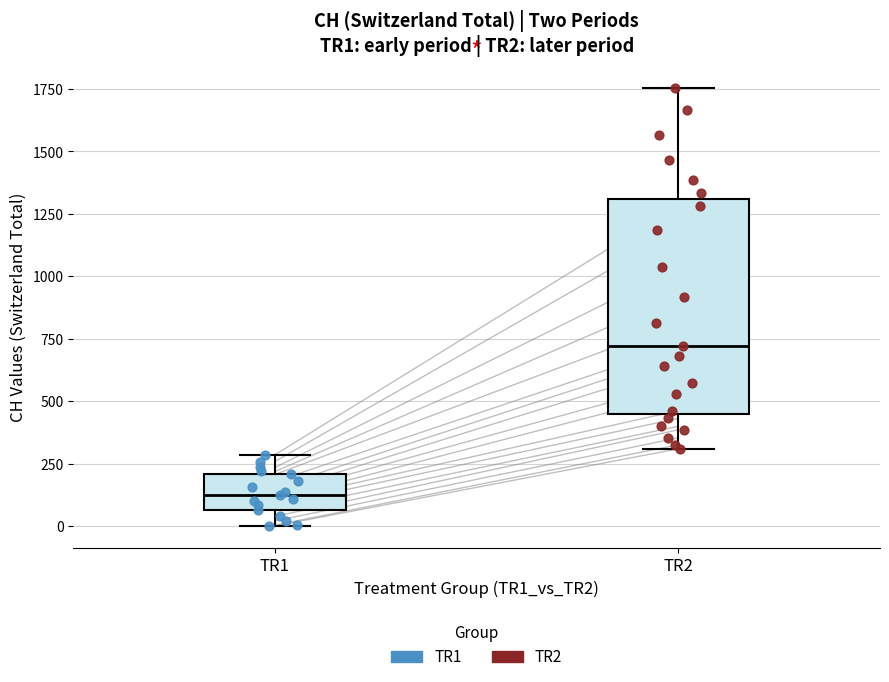

Reading left to right, transcribe this box plot: for each box, give where its median line is, the range the box spans, and where its two whiskers end, as read against the y-axis. The values are not printed on the chart, so give them approximately, as read against the axis.

TR1: median 150, box 50 to 200, whiskers 0 to 300
TR2: median 700, box 450 to 1300, whiskers 300 to 1750